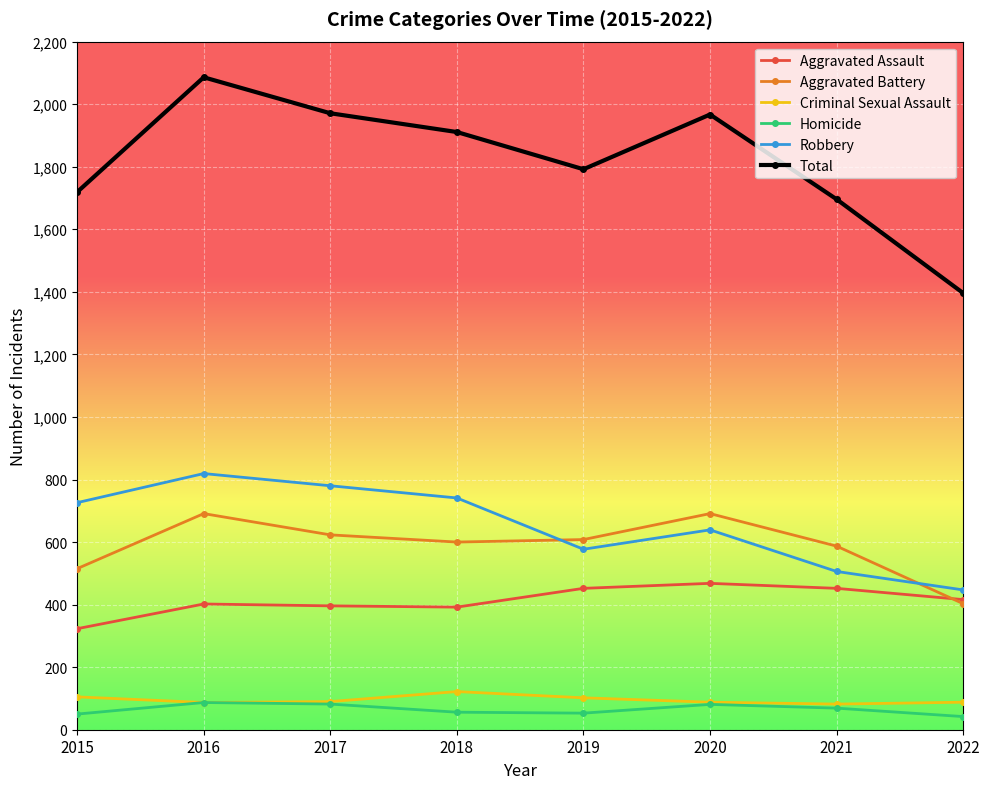

True or false: Total and Criminal Sexual Assault intersect in this chart.

False